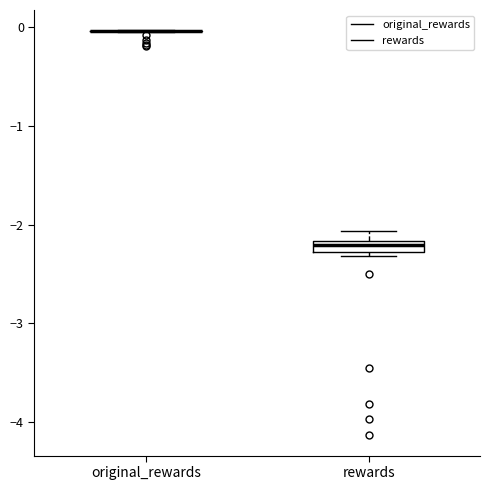

Which box is the tallest, from its lower edge to its upper edge?

rewards